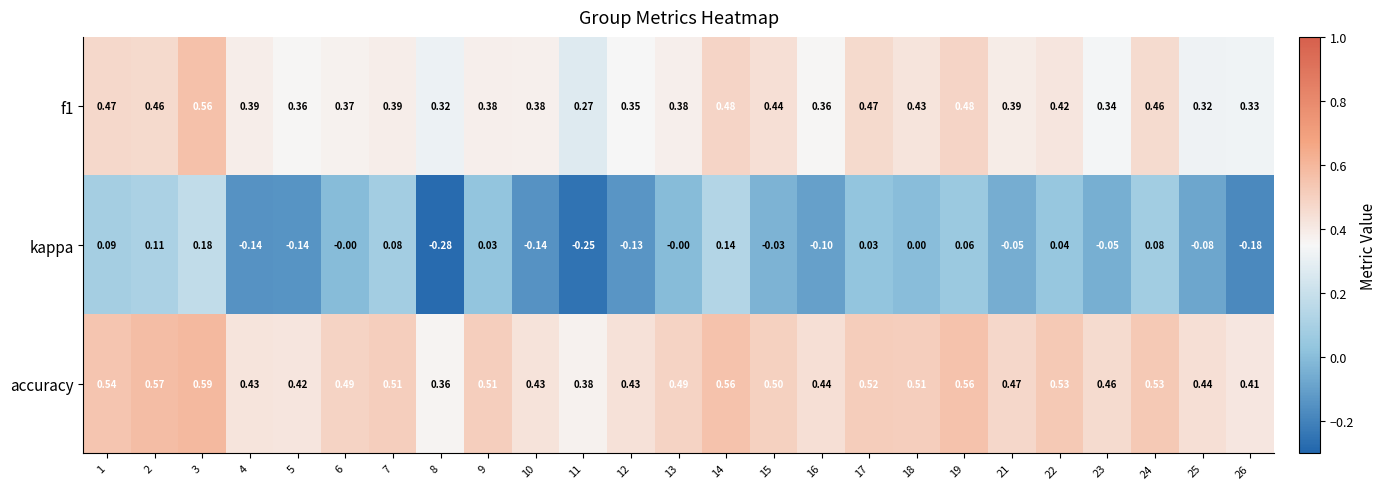

Which series has the widest spread of values?

kappa